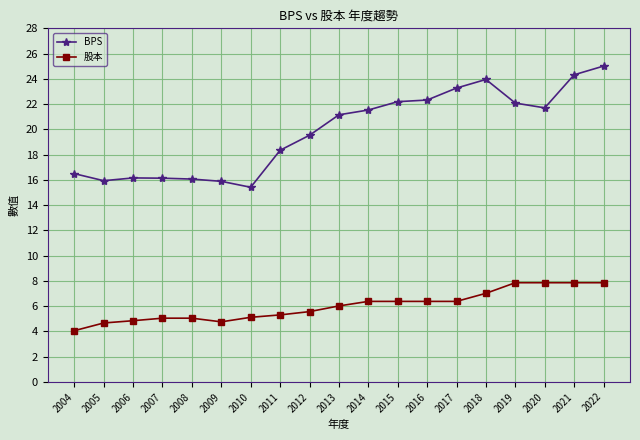

What is the difference between the maximum and minimum values in the 股本 series?

3.8